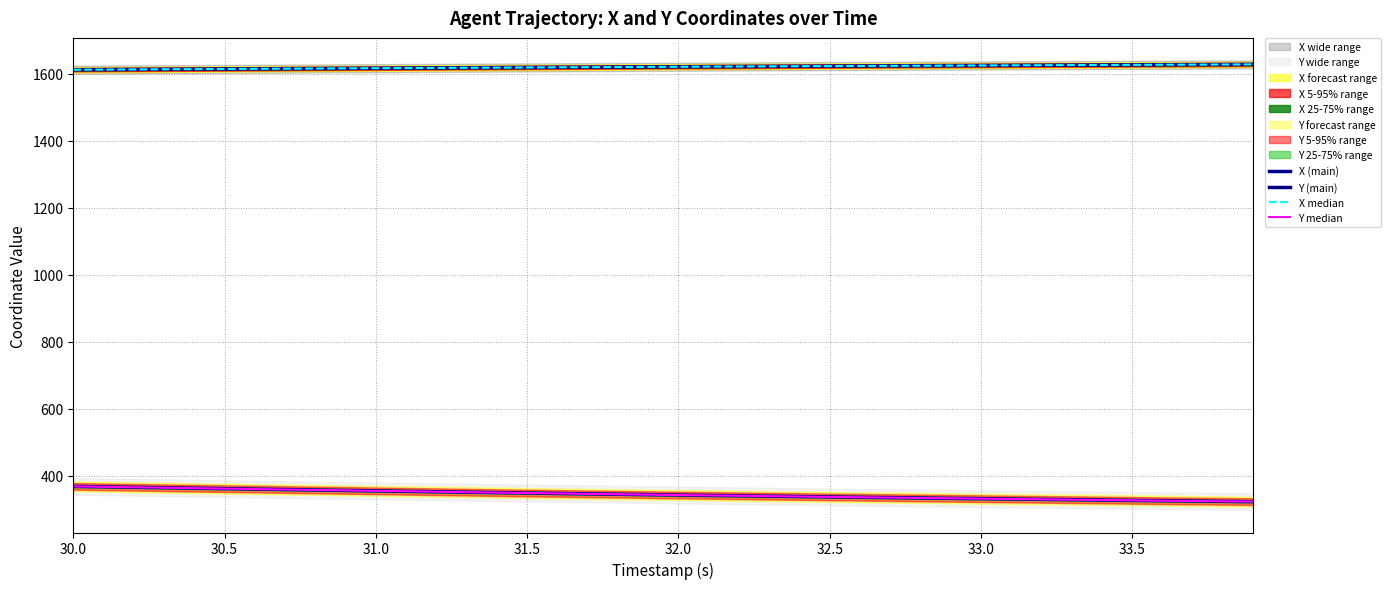

At which category is the sum across all series the highest?

30.0